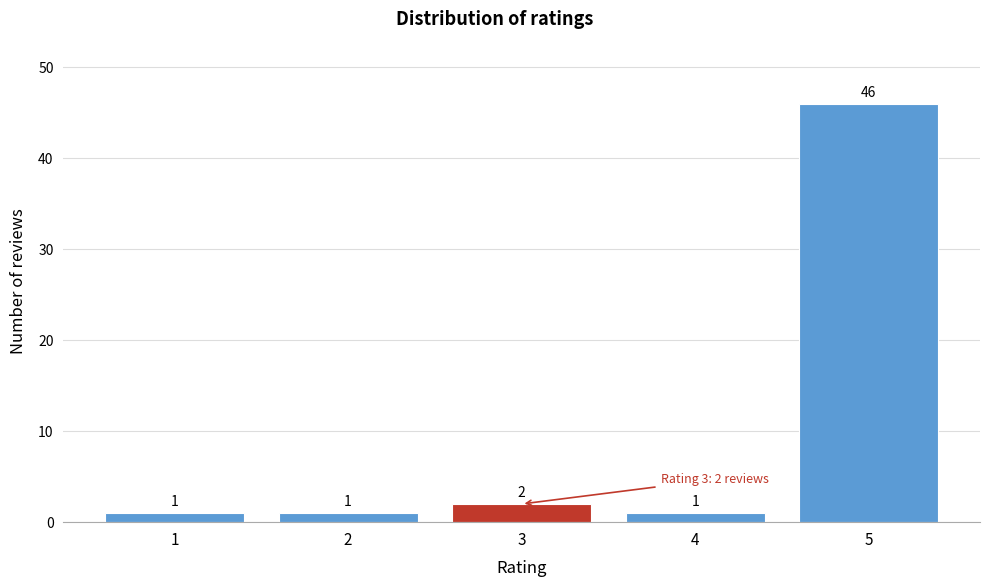

Reading left to right, extract all data points from this chart.

1=1	2=1	3=2	4=1	5=46